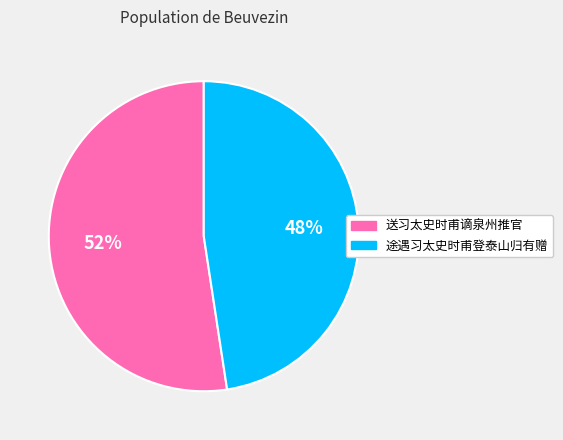

To the nearest percent, what percentage of the pie is 送习太史时甫谪泉州推官?

52%